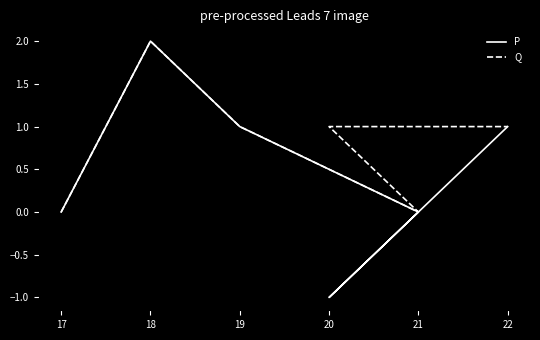

What is the sum of all P values?

3